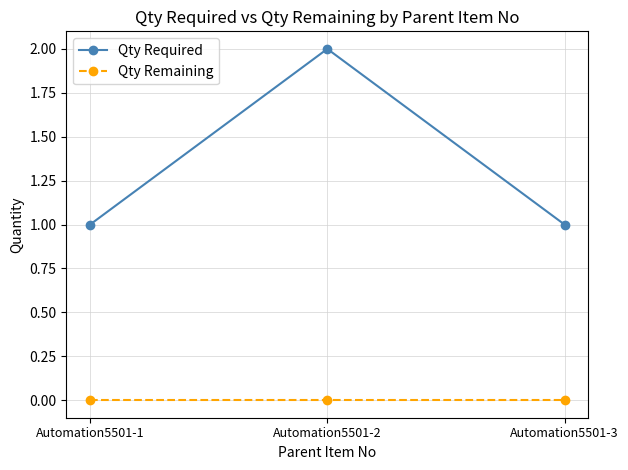

What is the value of the Qty Required point at the 1st from the left?

1